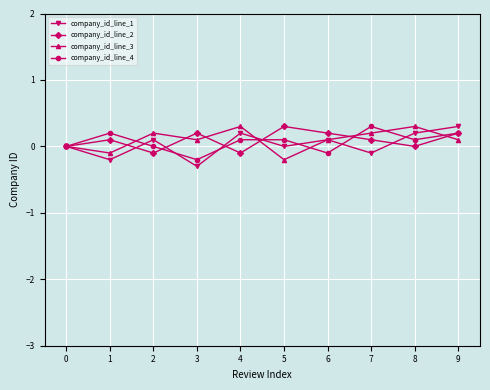

The company_id_line_4 series shows 0.3 at 7. True or false?

True